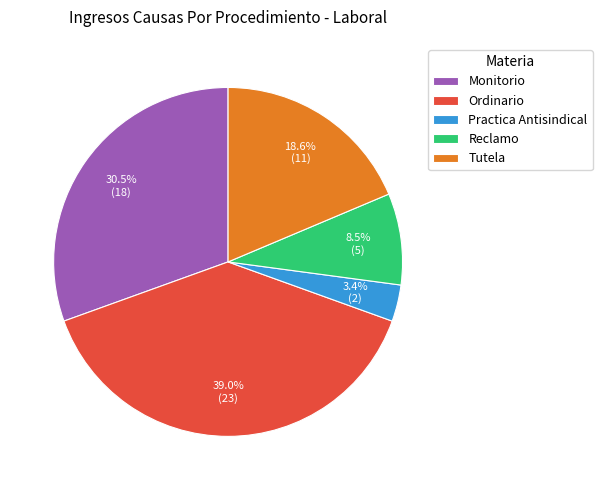

Between Practica Antisindical and Reclamo, which is larger?

Reclamo